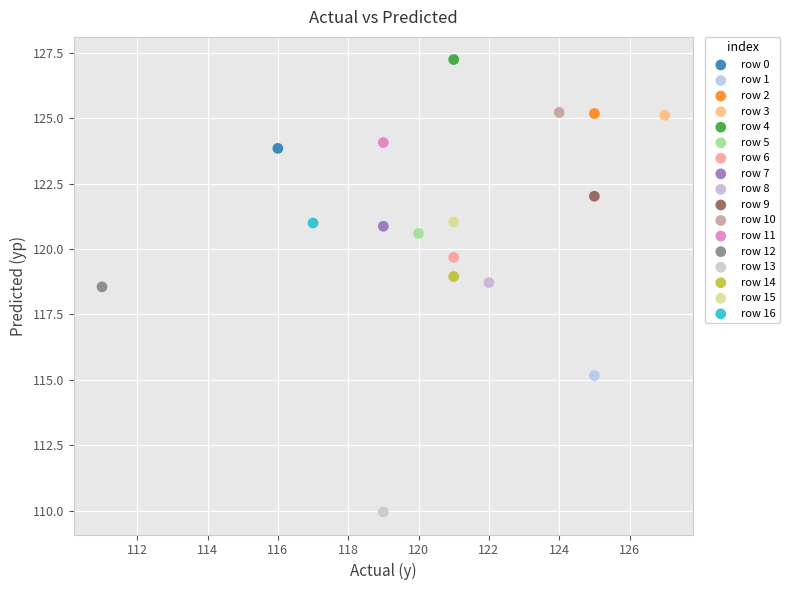

What are all the series names shown in the legend?

row 0, row 1, row 2, row 3, row 4, row 5, row 6, row 7, row 8, row 9, row 10, row 11, row 12, row 13, row 14, row 15, row 16